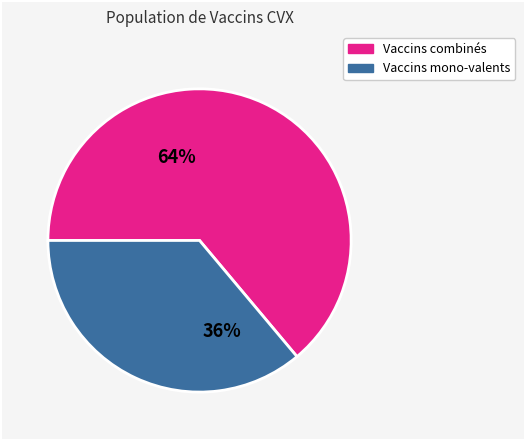

Is there a majority slice in this chart?

Yes